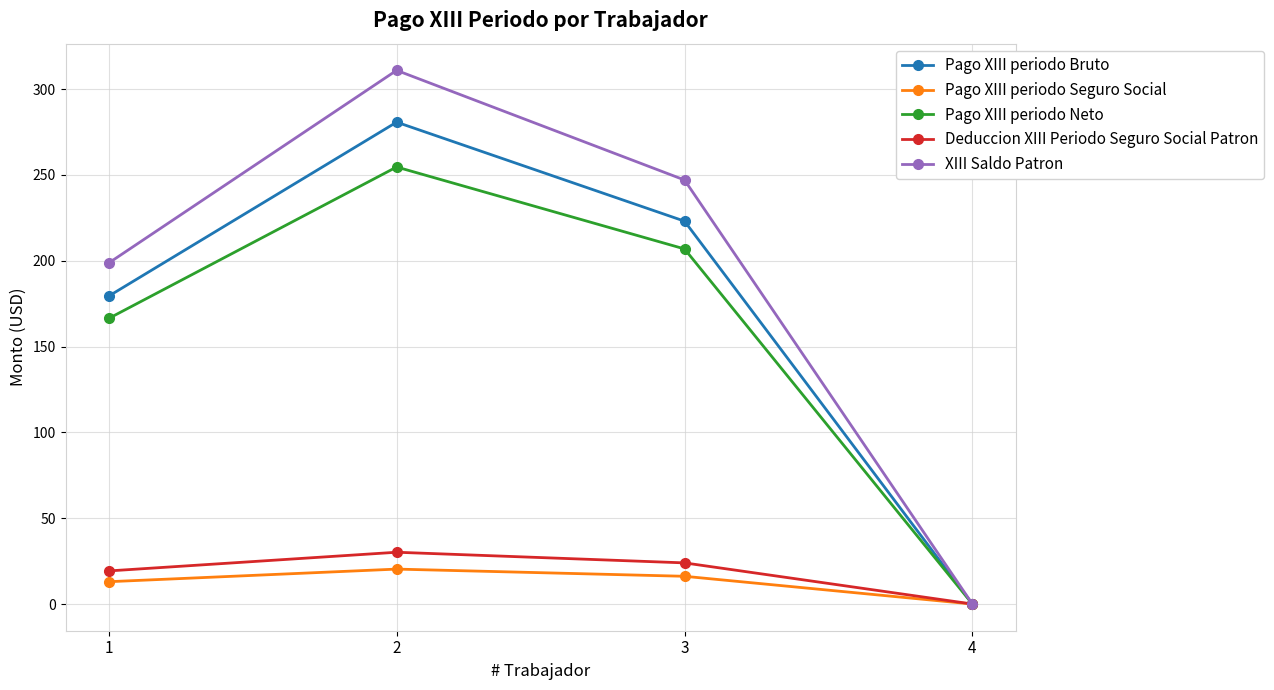

At how many categories does at least one series exceed 94?

3